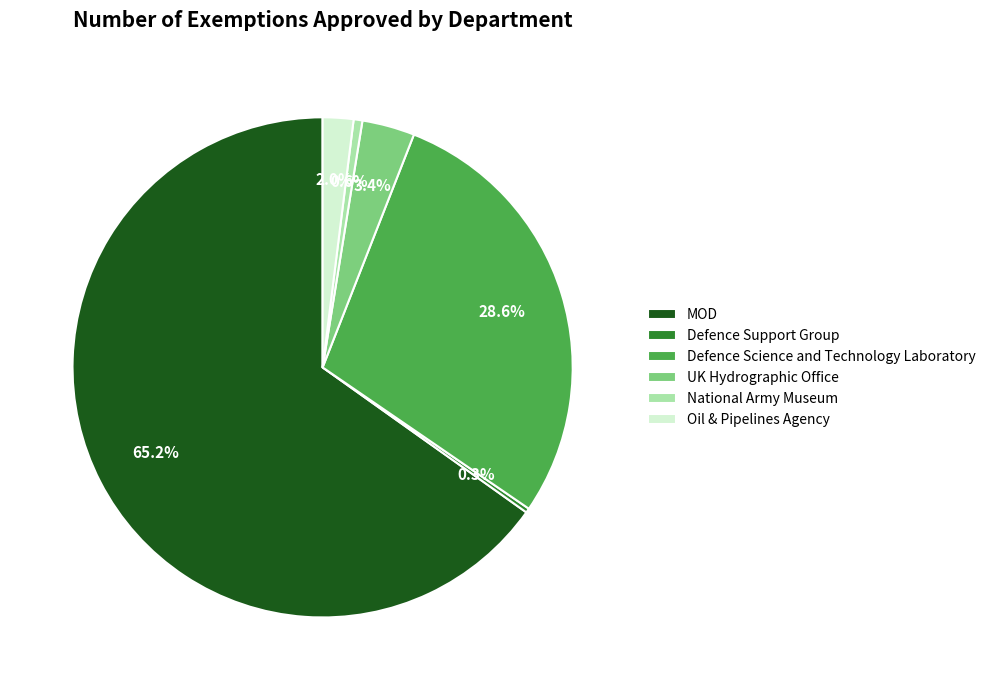

Does any single category account for the majority?

Yes